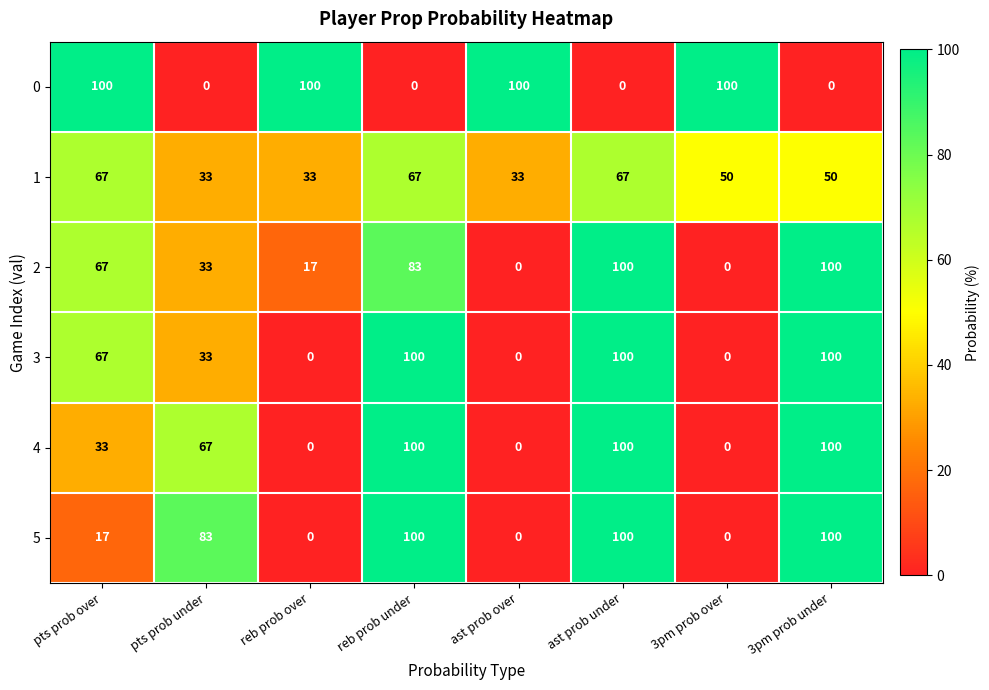

What is the total value across all series at reb prob over?

150